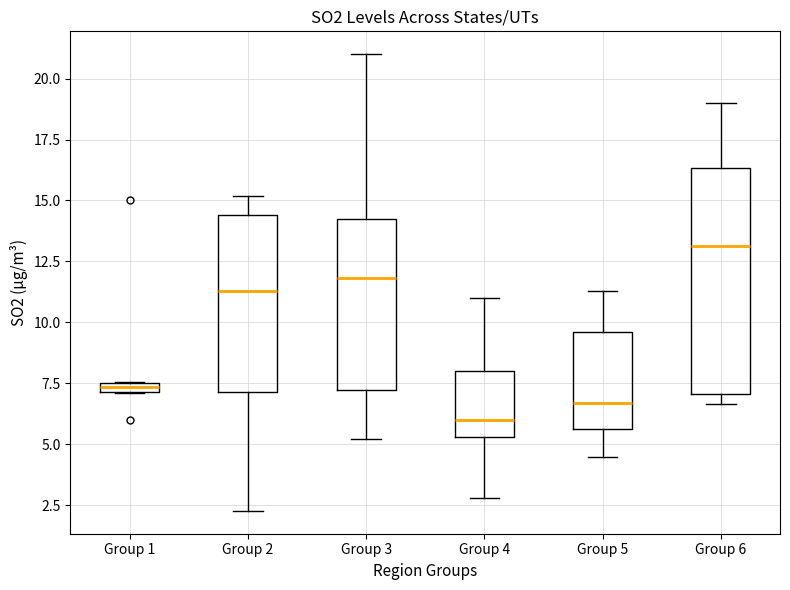

Which box has the lowest median line?

Group 4